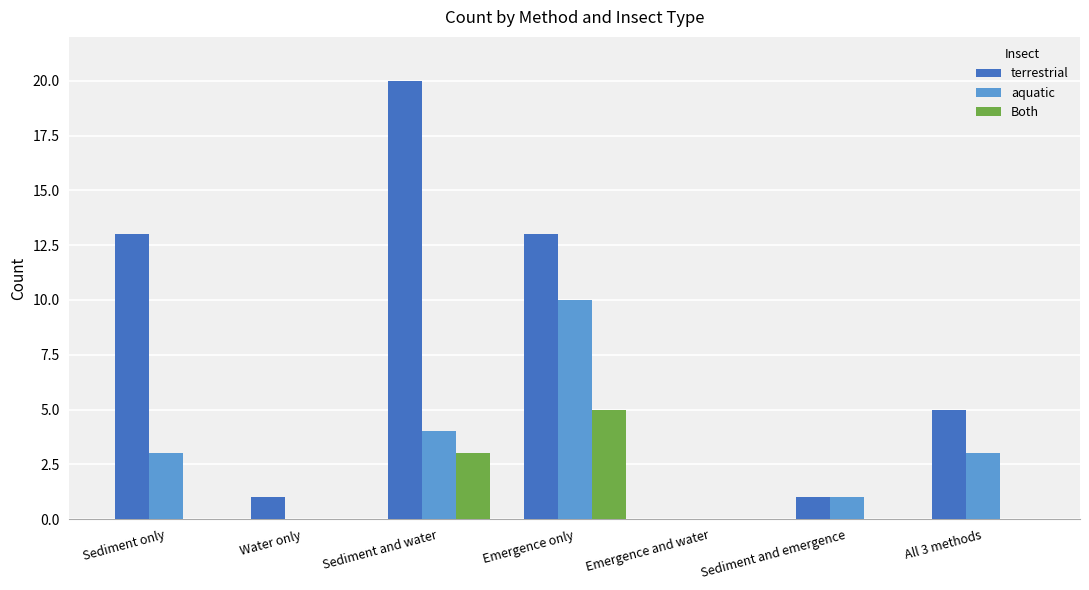

What is the difference between the terrestrial values at Sediment only and Sediment and water?

7